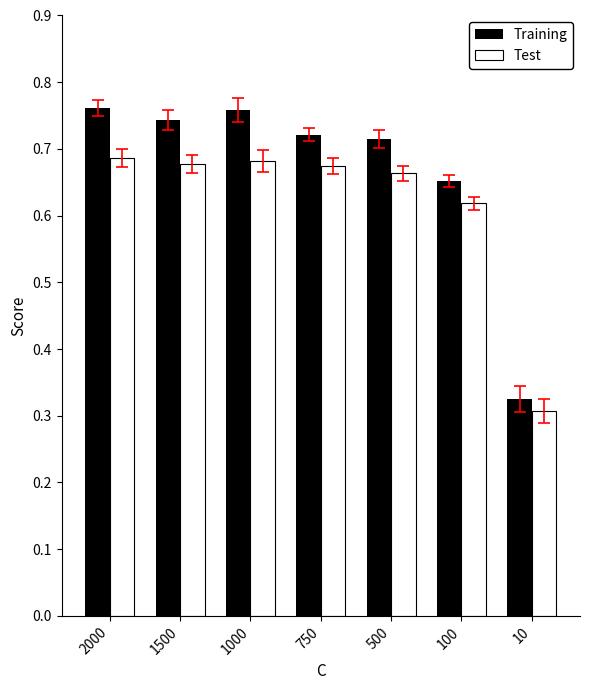

Are the bars horizontal?

No